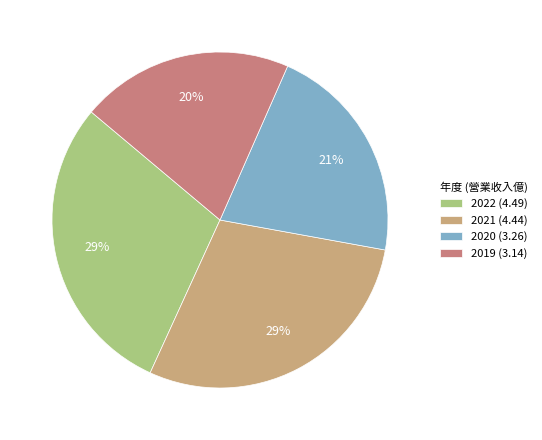

Is the sum of 2020 and 2022 greater than half?

Yes